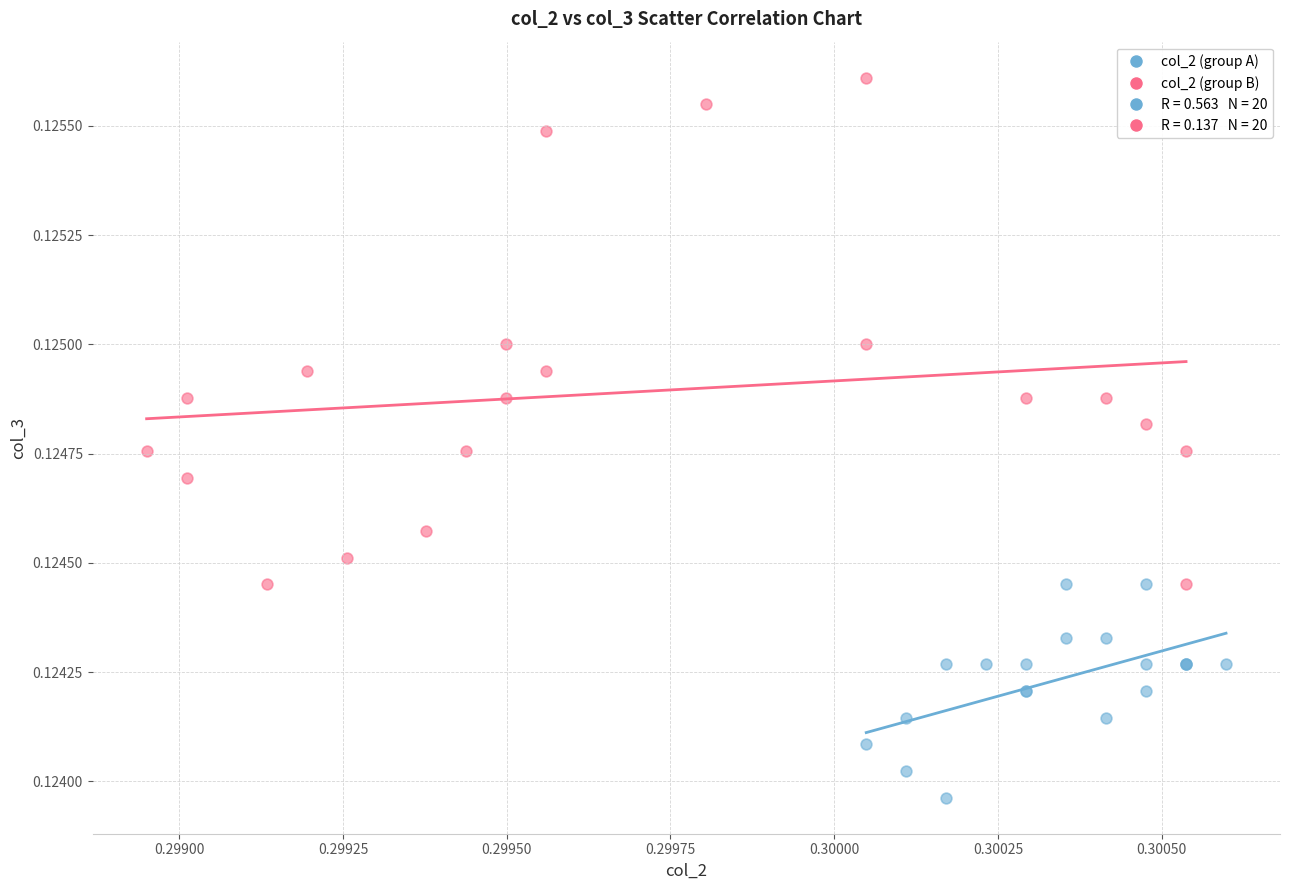

Which series has the widest spread of Y values?

col_2 (group B)